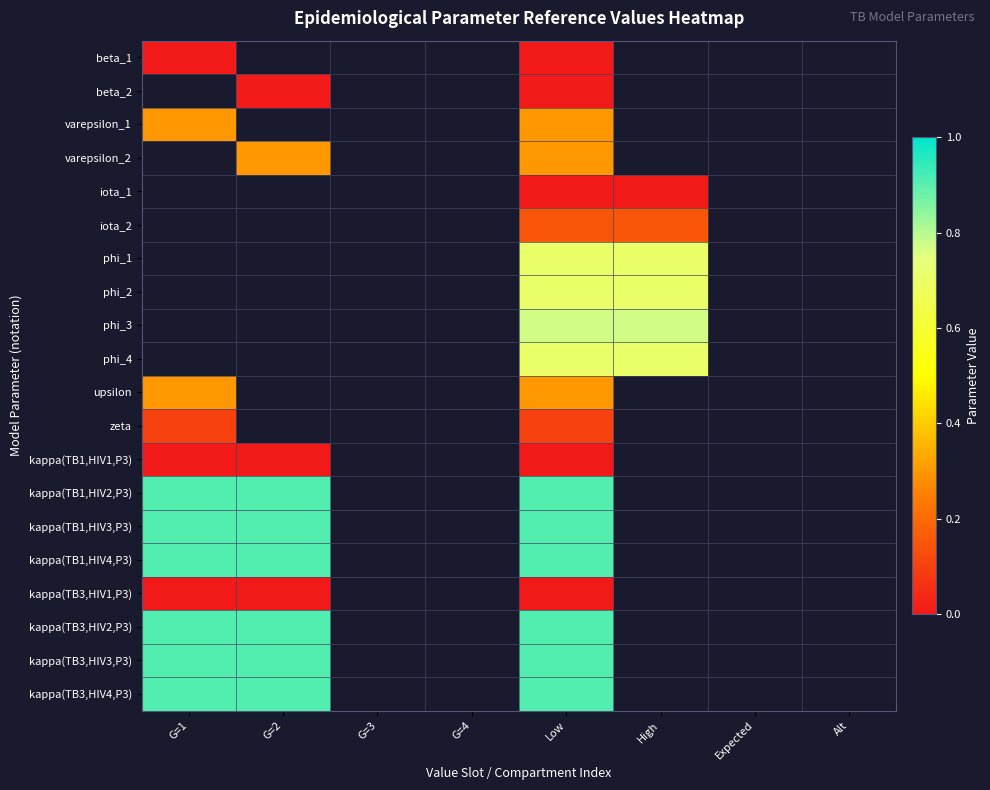

At which category is the sum across all series the highest?

Low